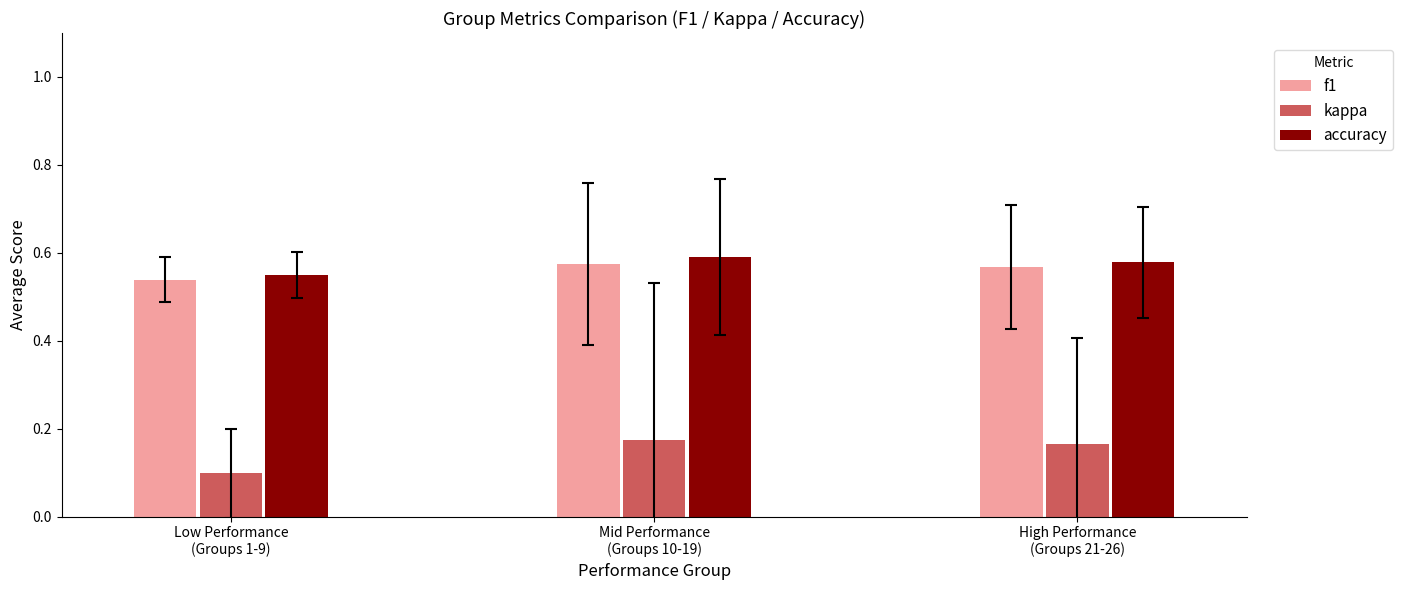

Between Low Performance
(Groups 1-9) and Mid Performance
(Groups 10-19), which series saw the biggest shift?

kappa